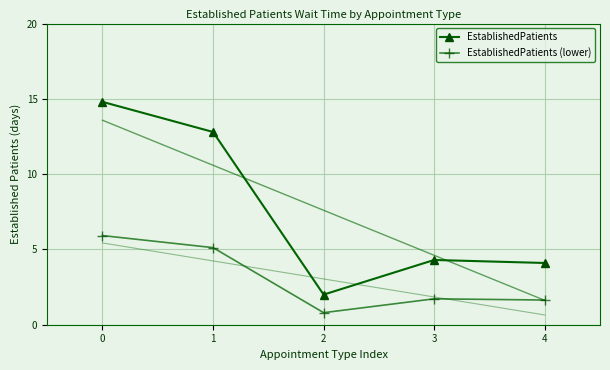

How many categories are shown in the chart?

5